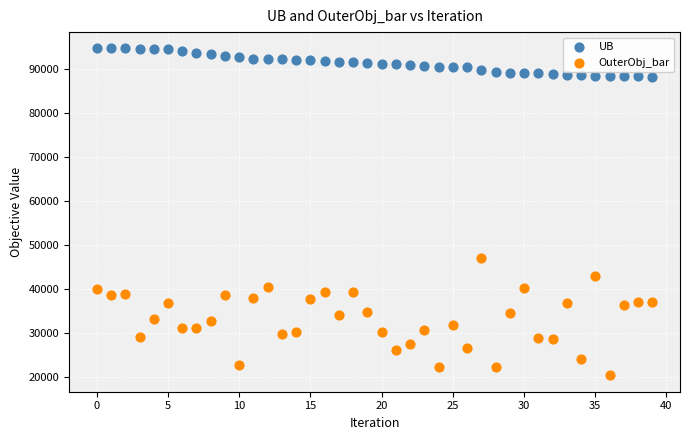

Which series has the largest Y range (max minus min)?

OuterObj_bar